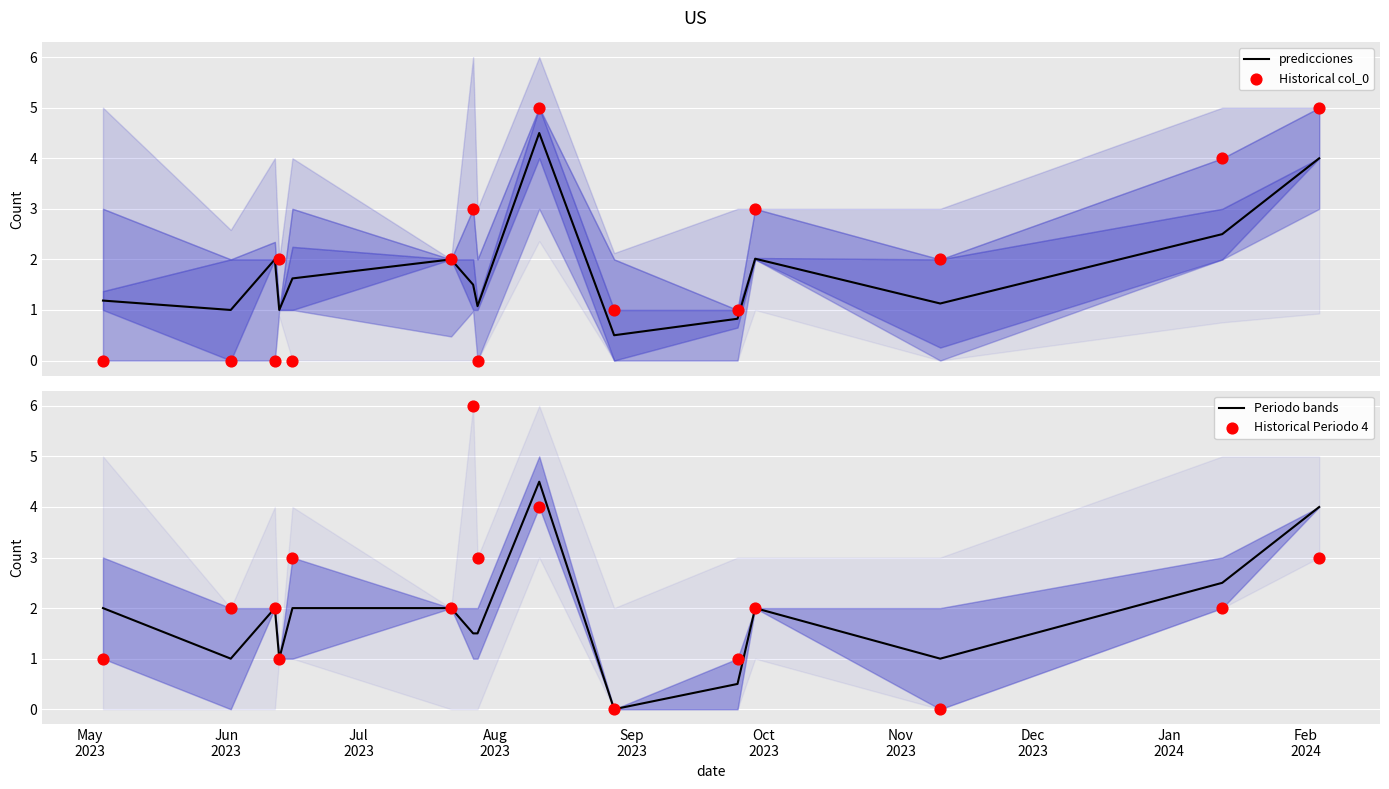

At how many categories does at least one series exceed 2?

7